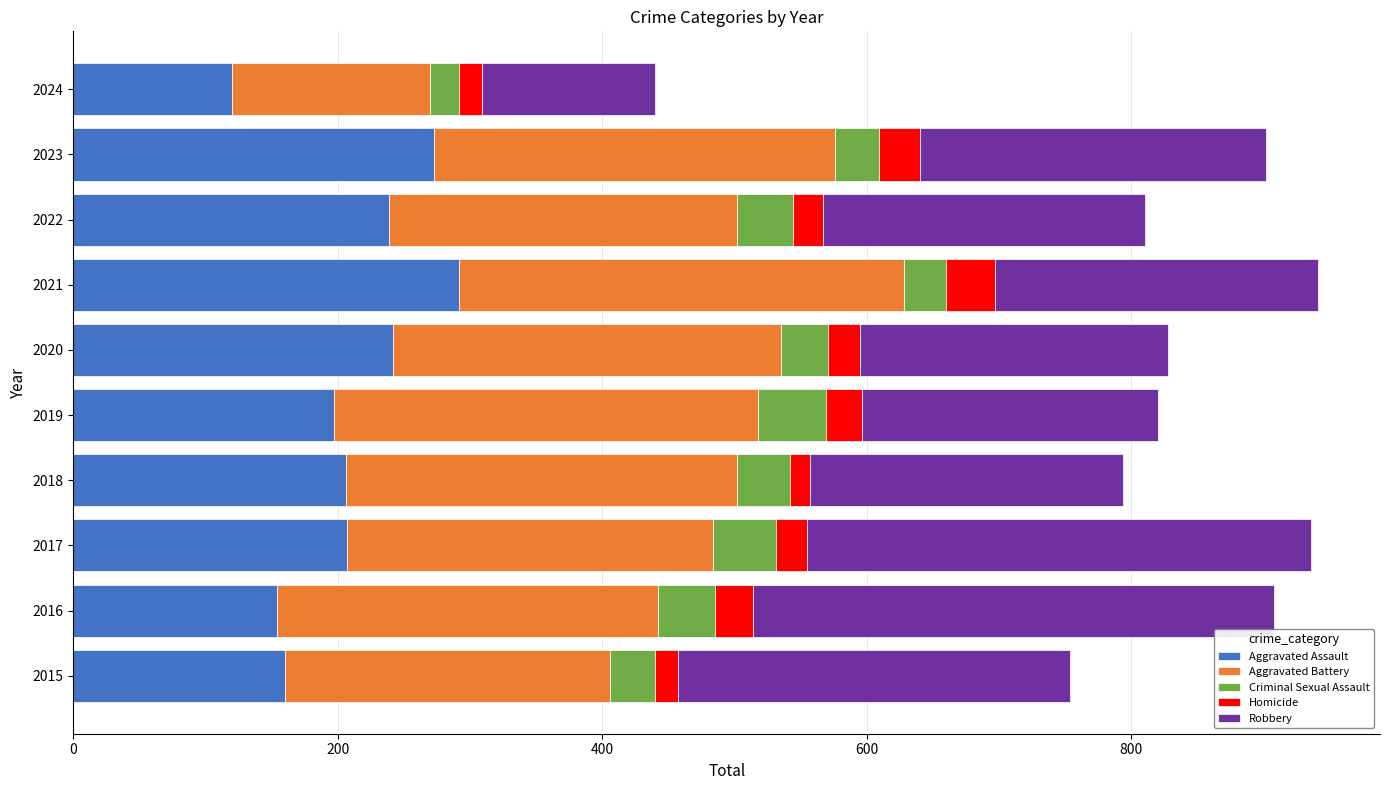

At which label does Aggravated Assault reach its minimum?

2024